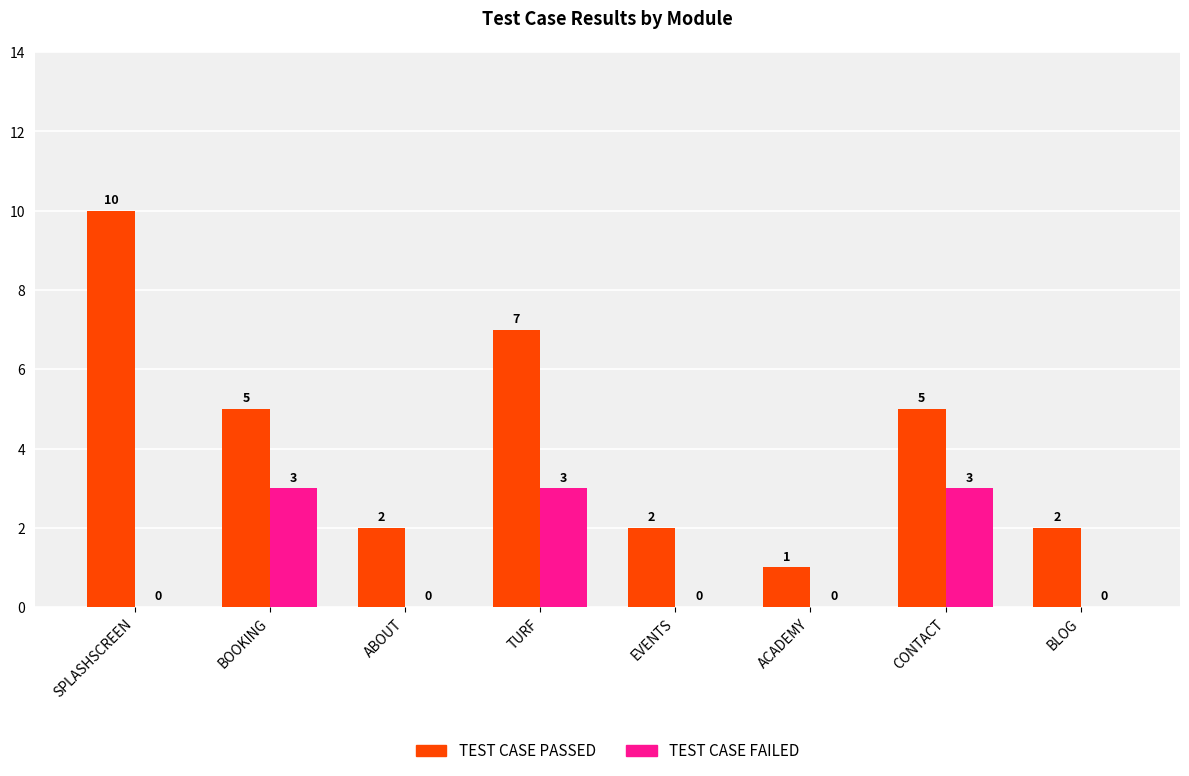

What are all the series names shown in the legend?

TEST CASE PASSED, TEST CASE FAILED